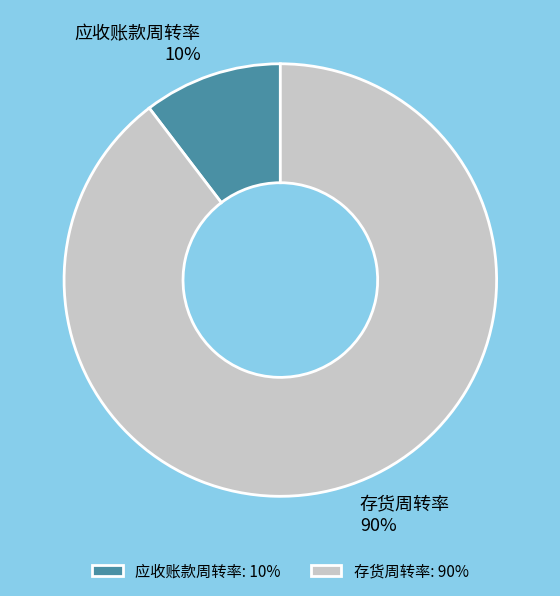

How many slices are in this pie chart?

2